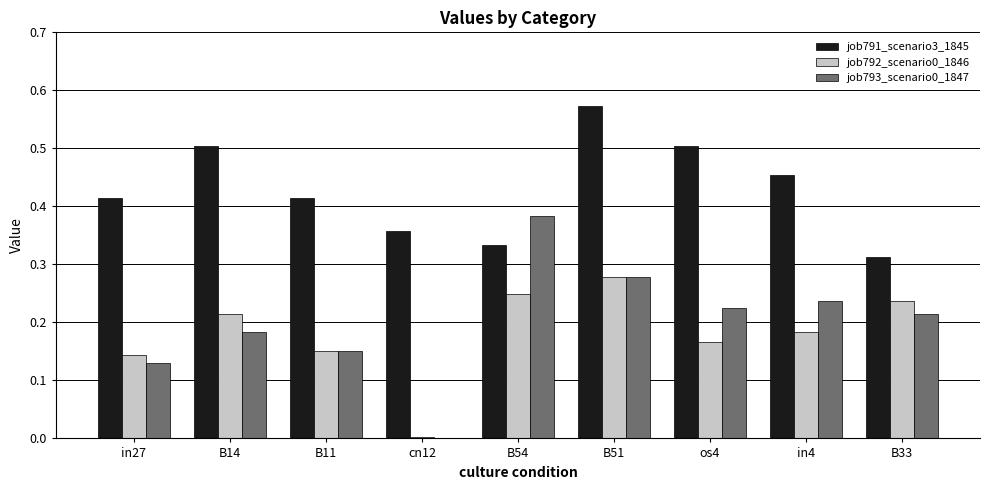

At which category is the sum across all series the highest?

B51